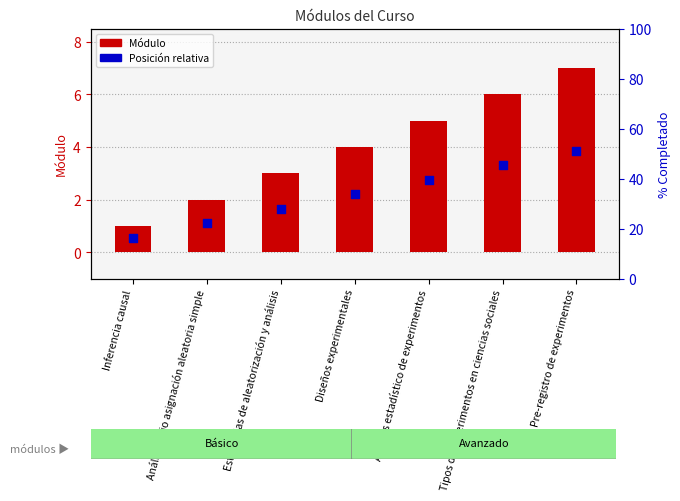

Which series reaches the minimum Y coordinate?

Posición relativa